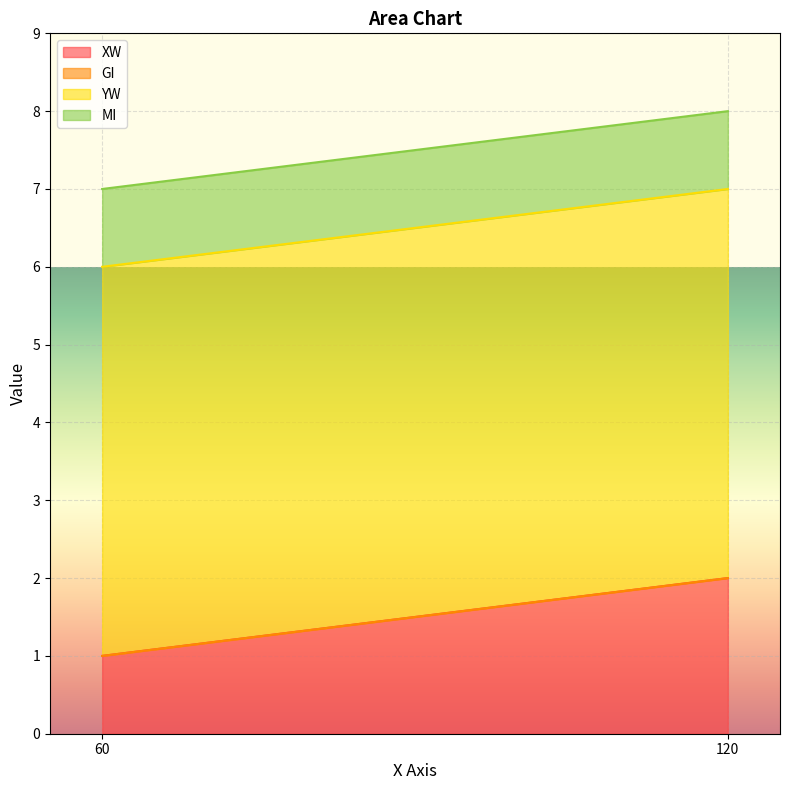

At which label does XW reach its minimum?

60